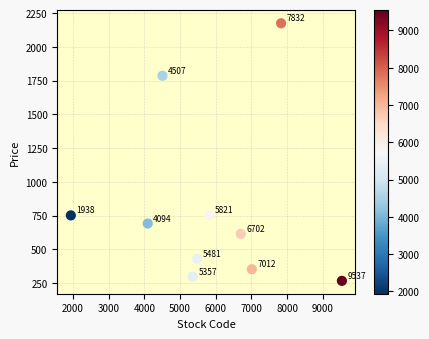

What Y value in the scatter plot is closest to 1220?

752